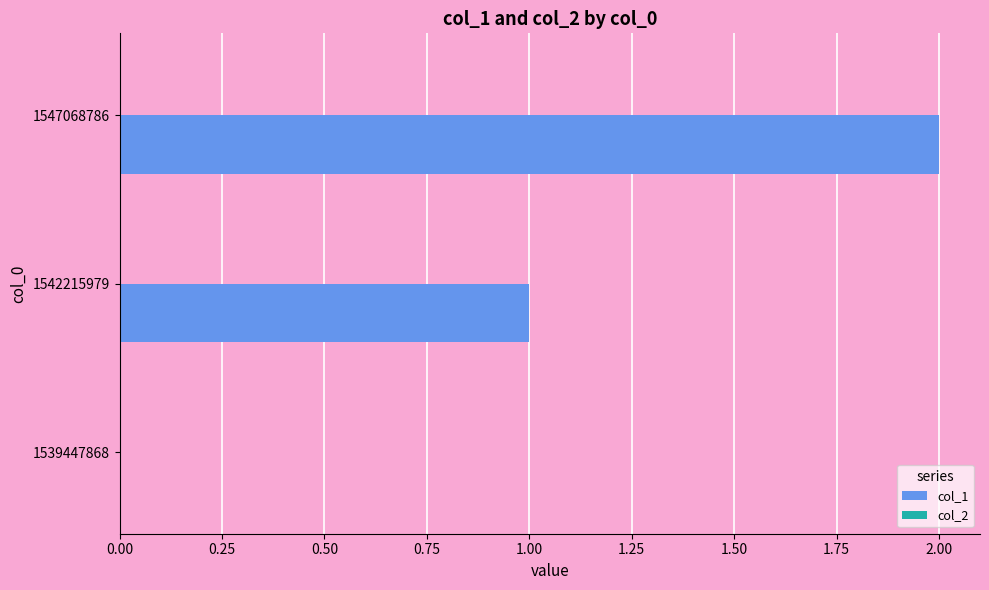

The chart shows a value of 3 at 1547068786. True or false?

False